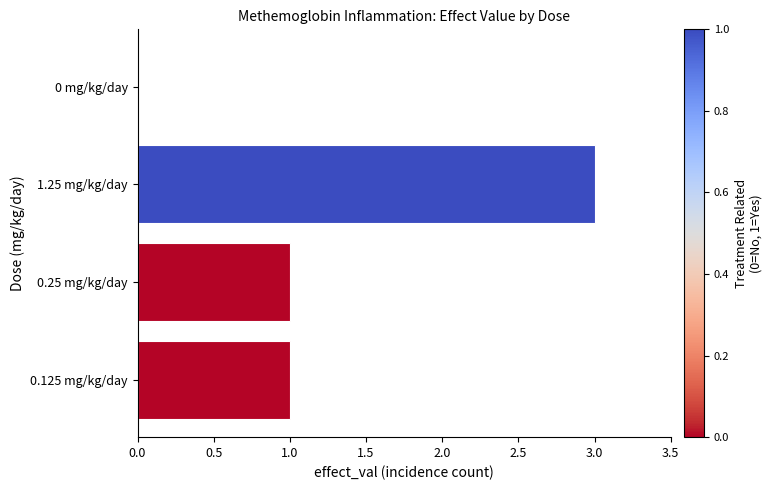

Approximately how many times larger is the value at 0.25 mg/kg/day compared to 1.25 mg/kg/day?

0.3